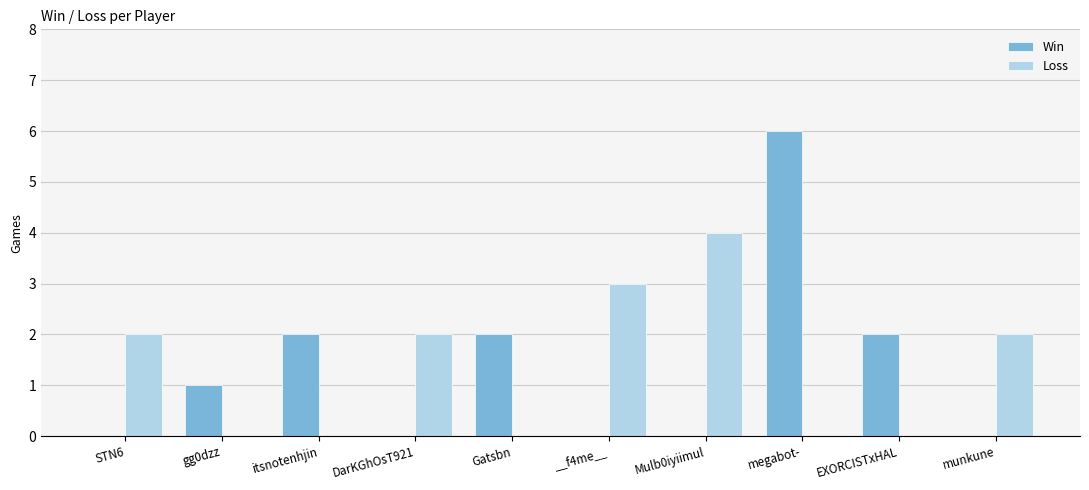

Count the number of data series in this chart.

2